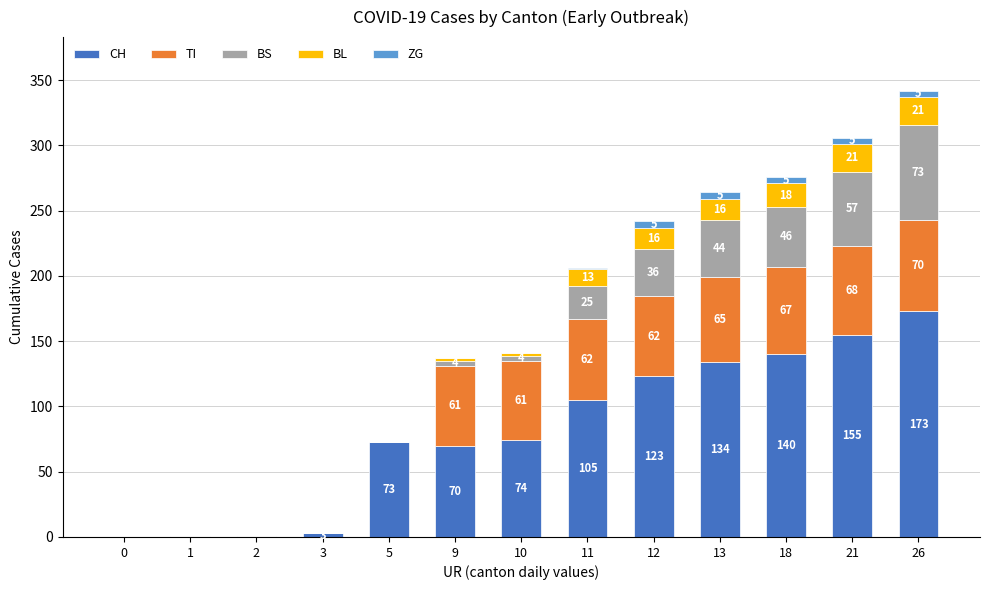

Reading left to right, what are the values for CH?

0=0	1=1	2=1	3=3	5=73	9=70	10=74	11=105	12=123	13=134	18=140	21=155	26=173